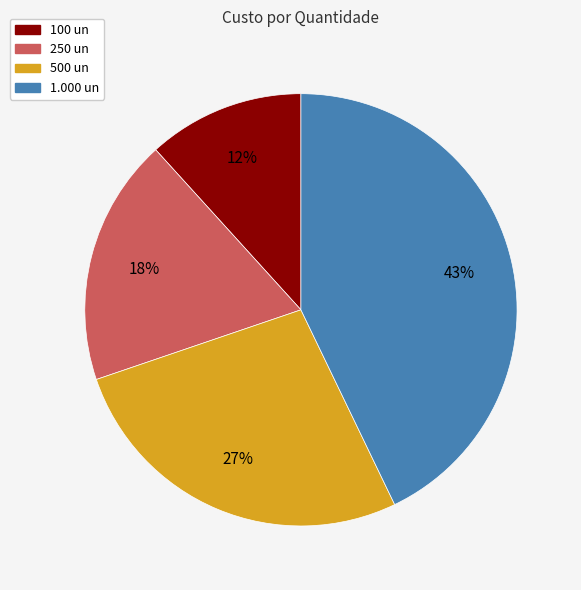

To the nearest percent, what percentage of the pie is 500 un?

27%